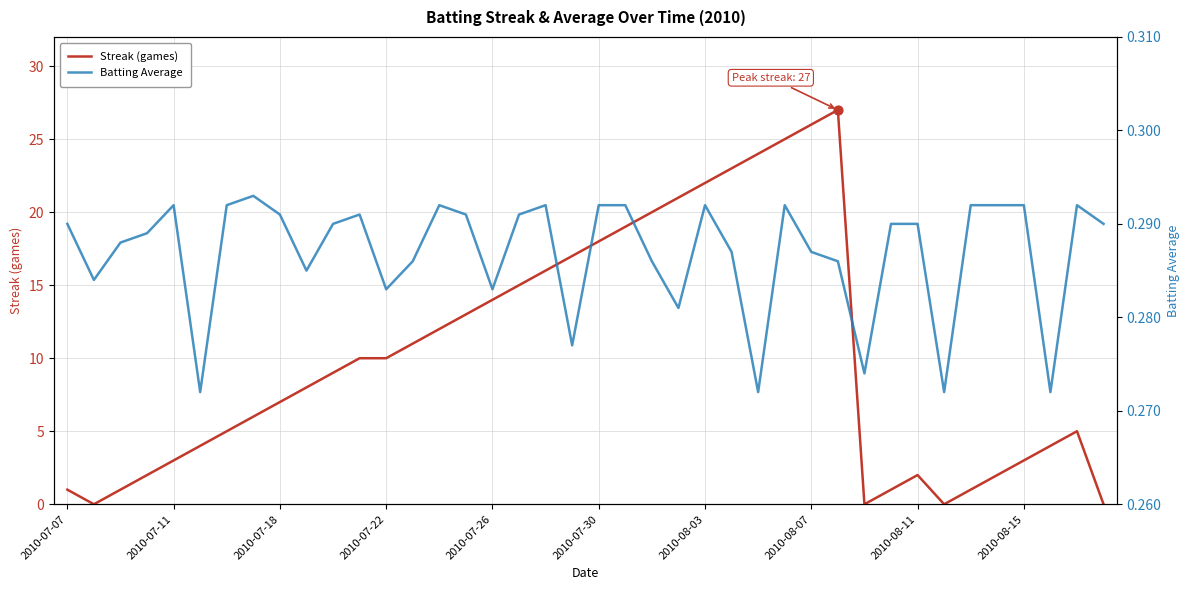

The value of Streak (games) at 2010-08-11 is 2. True or false?

True